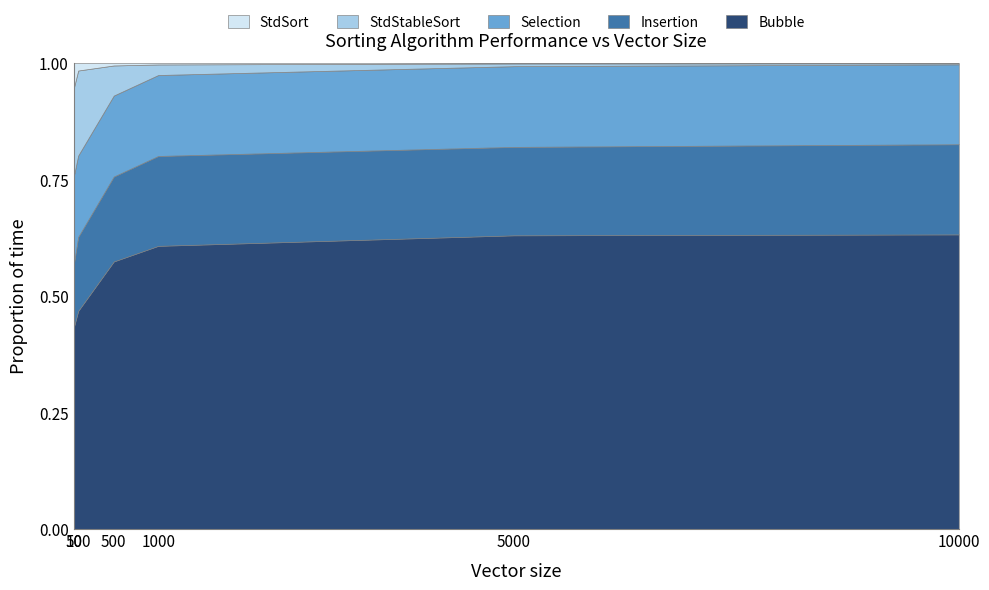

What are all the series names shown in the legend?

StdSort, StdStableSort, Selection, Insertion, Bubble